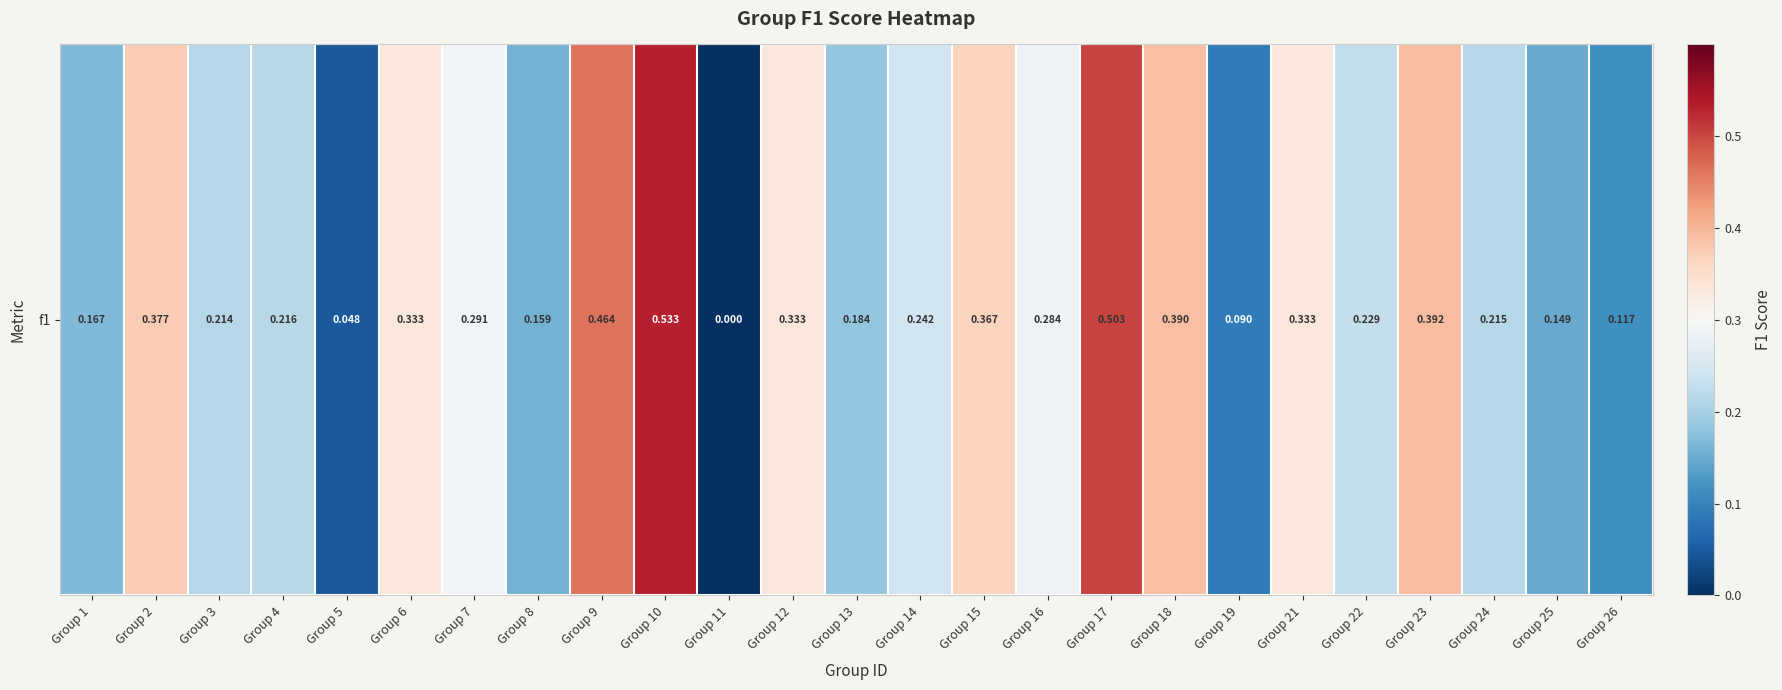

What is the sum of all values?

6.6